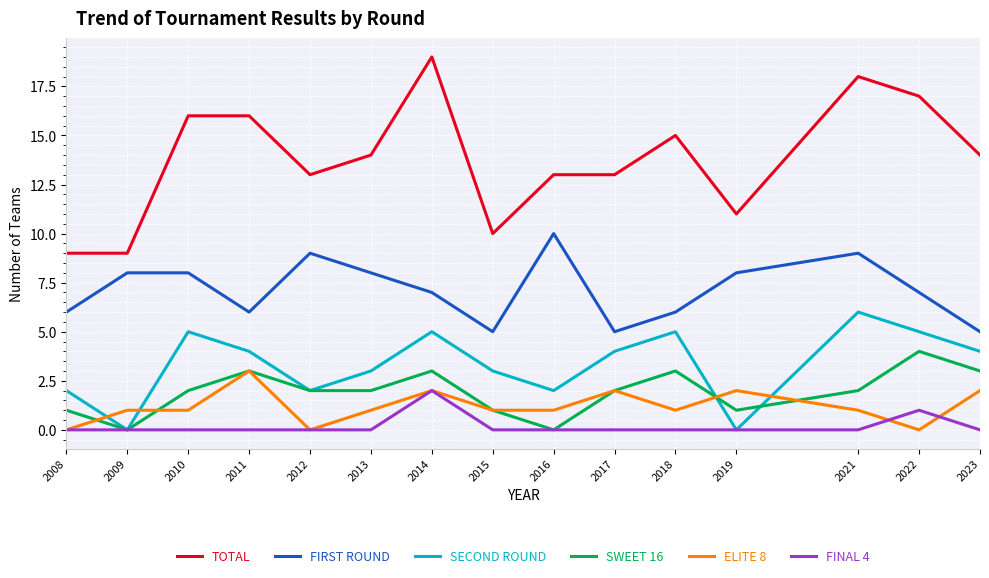

Count the SWEET 16 values in the range 1 to 3.

12